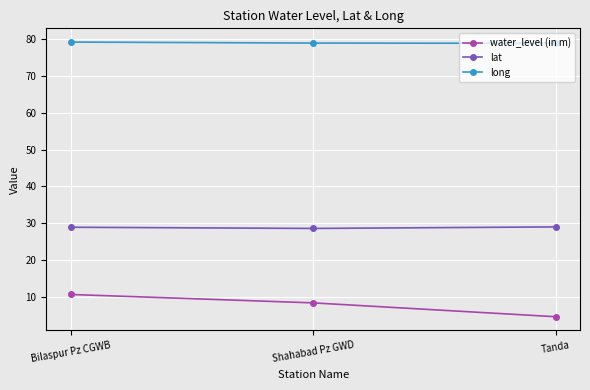

Which series has the largest range (max minus min)?

water_level (in m)